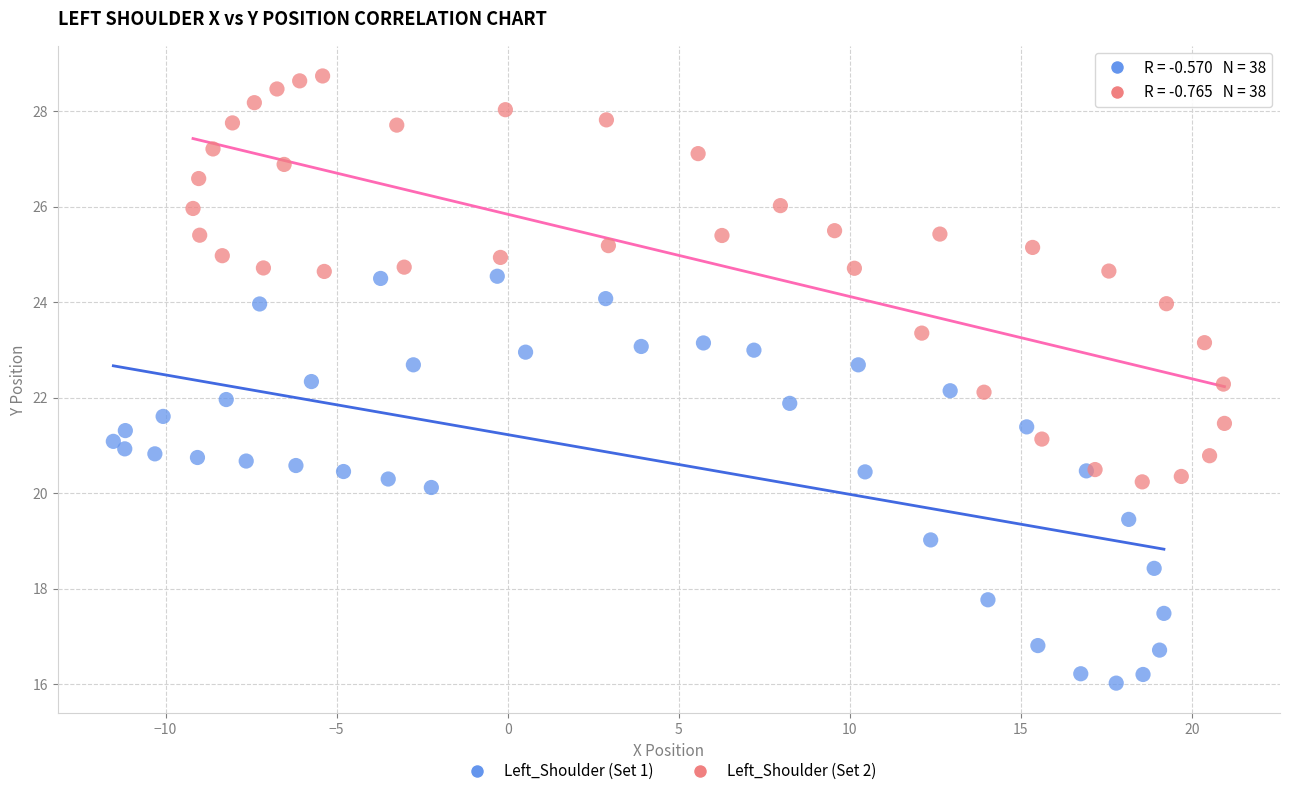

Which series contains the highest Y value?

Left_Shoulder (Set 2)